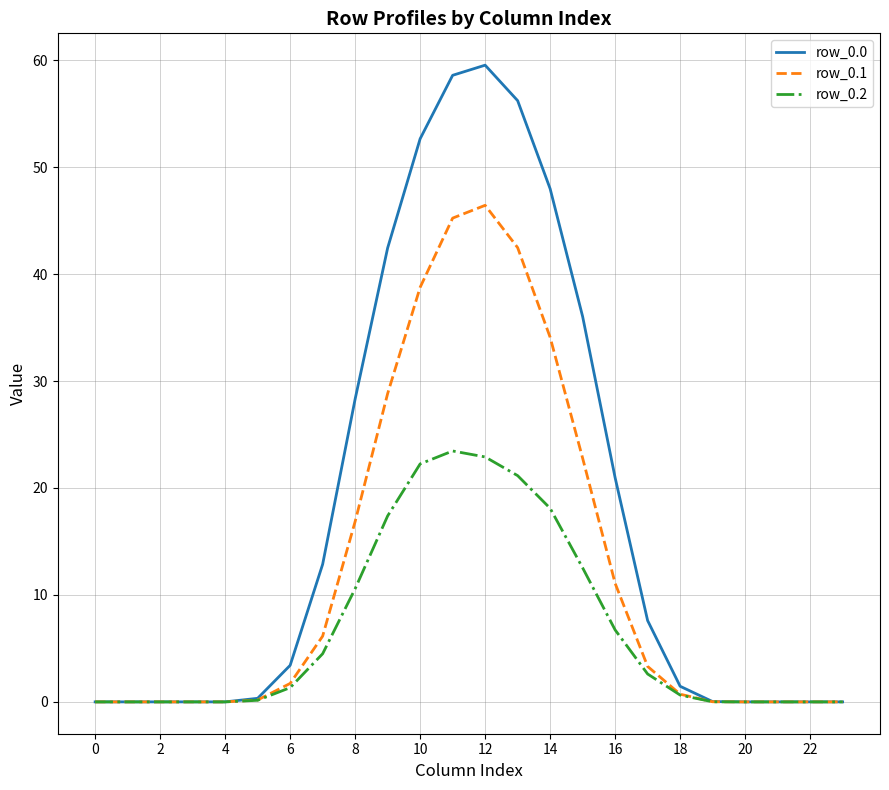

What is the maximum value for row_0.2?

23.5